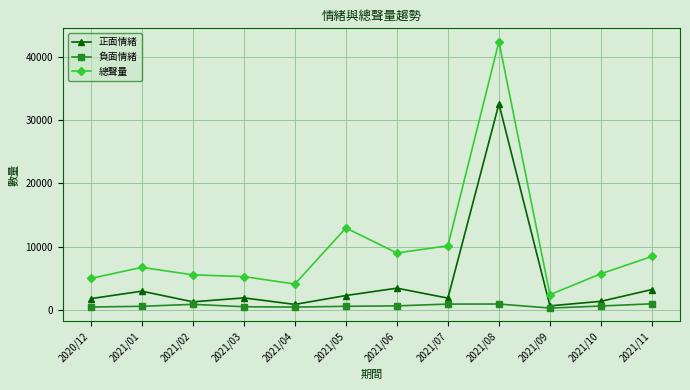

The value of 負面情緒 at 2021/11 is 937. True or false?

True